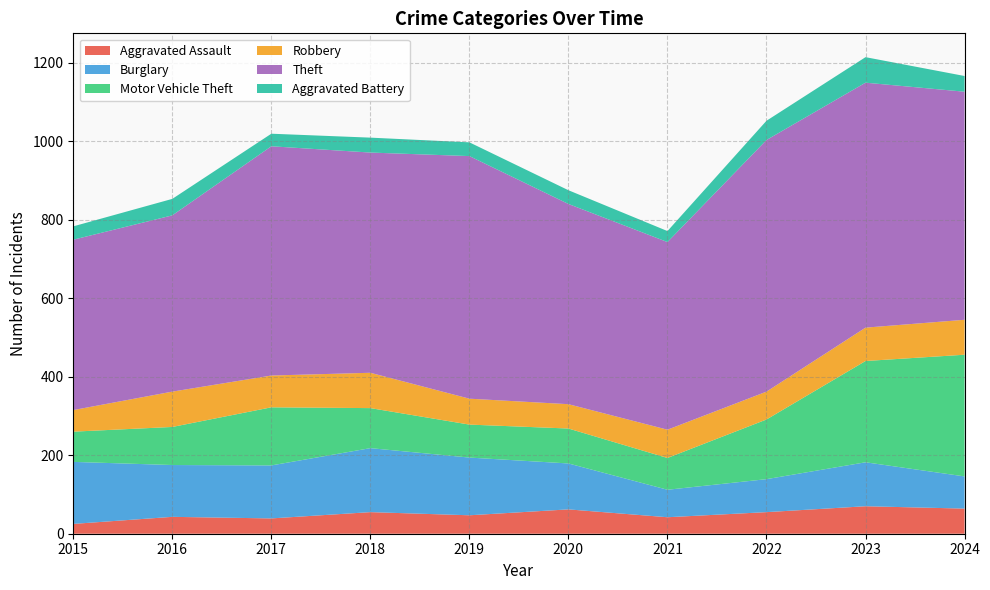

Reading right to left, extract all data points from this chart.

Aggravated Assault: 64	70	55	42	62	47	55	39	43	25
Burglary: 82	112	84	70	117	147	163	135	132	158
Motor Vehicle Theft: 310	258	152	81	89	84	102	148	97	77
Robbery: 89	85	71	72	62	66	90	81	90	55
Theft: 581	624	641	478	510	618	561	584	449	434
Aggravated Battery: 40	65	49	28	35	35	38	32	42	34